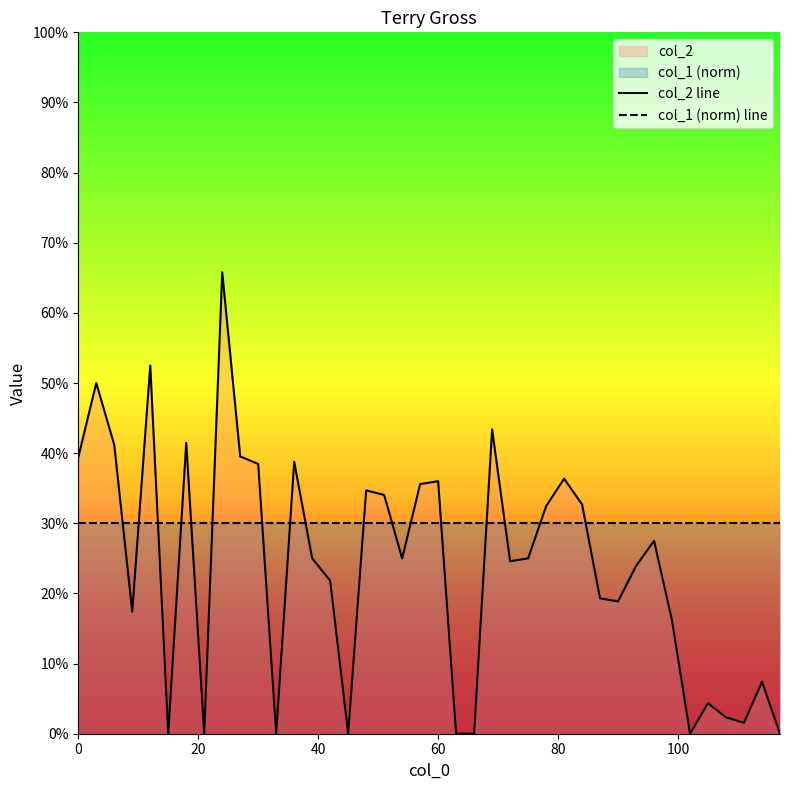

Does the chart display data point markers on the line(s)?

No